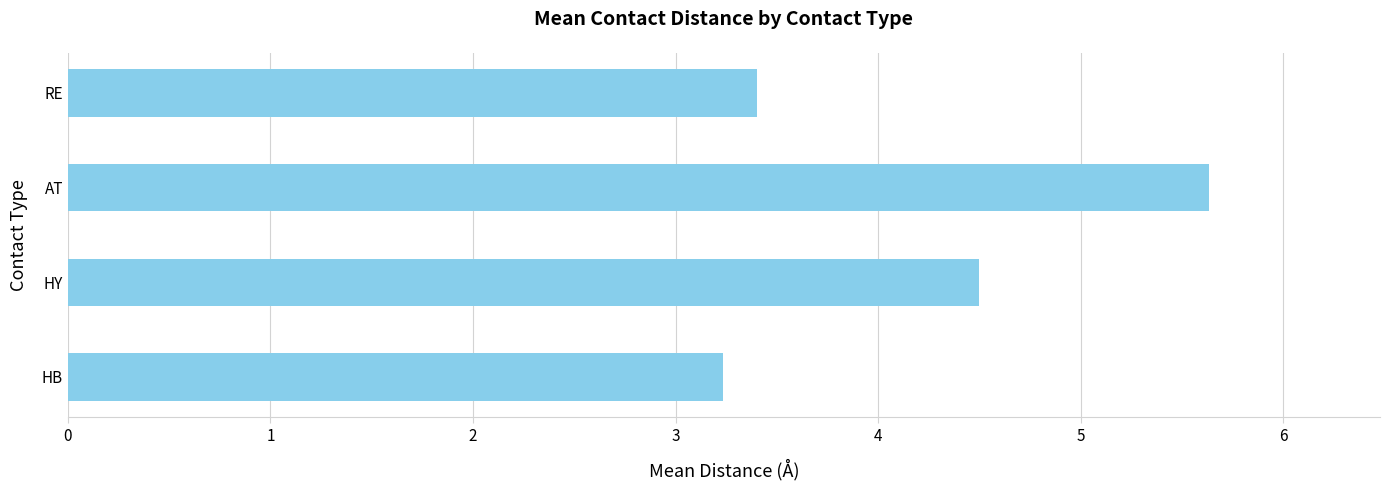

Read the value at HY.

4.5